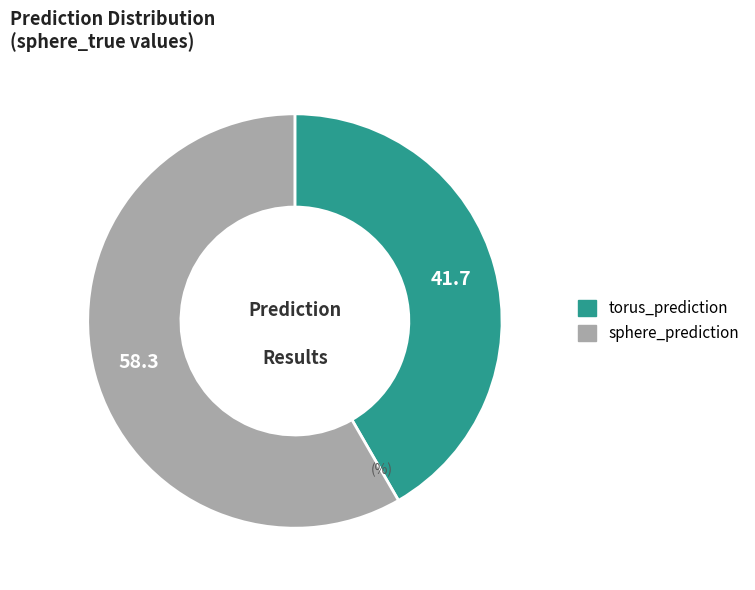

Count the number of slices in the pie.

2